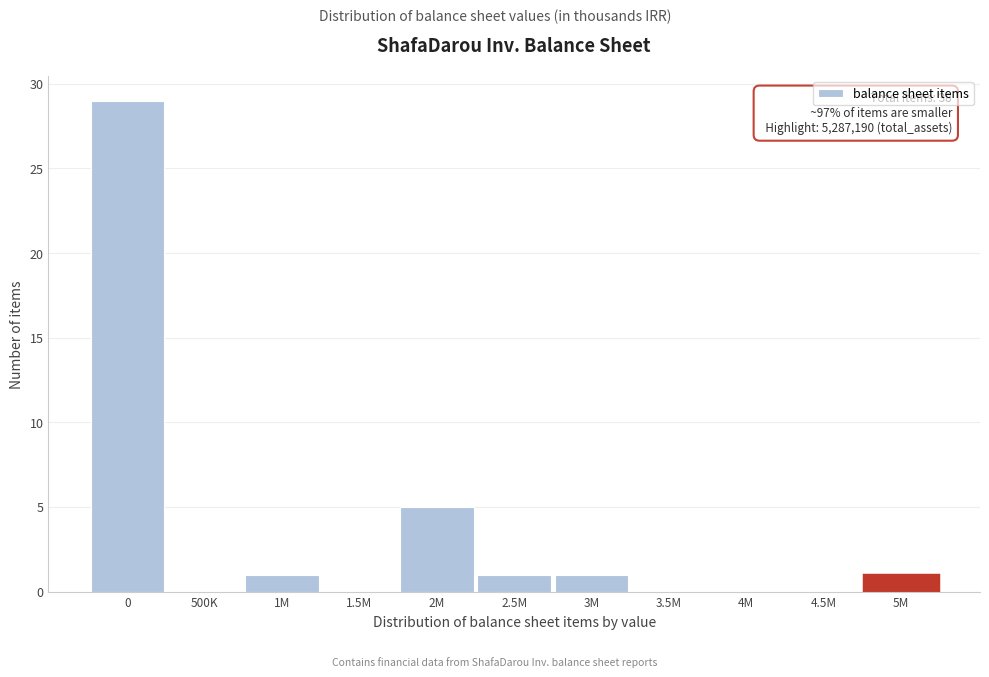

Reading left to right, transcribe all the data shown in this chart.

0=29	500K=0	1M=1	1.5M=0	2M=5	2.5M=1	3M=1	3.5M=0	4M=0	4.5M=0	5M=1